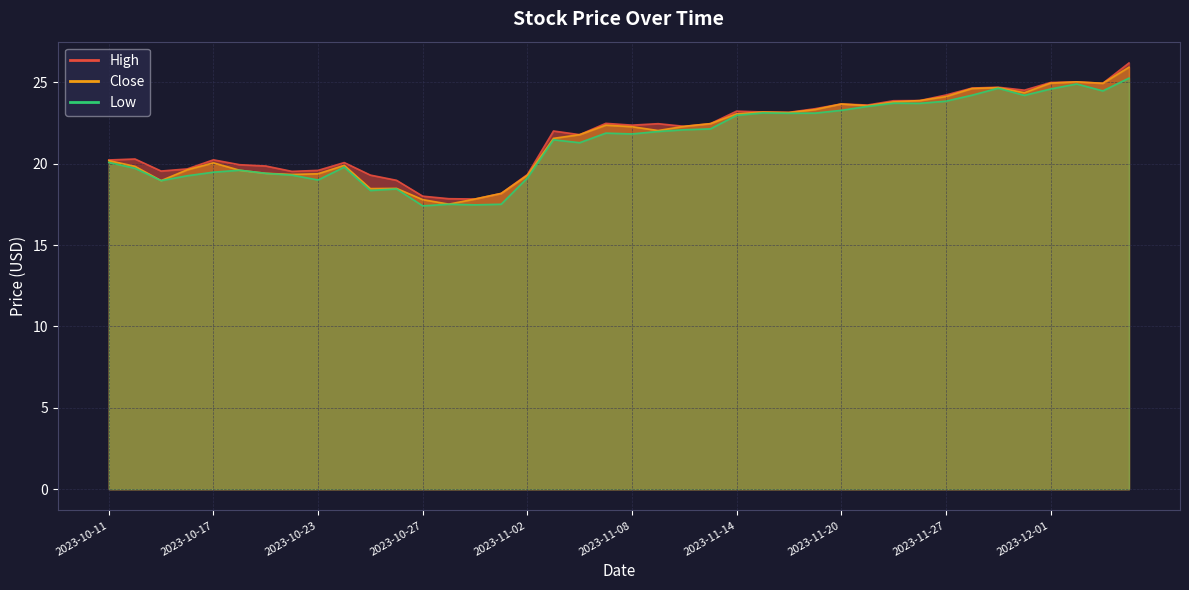

How many distinct data groups are displayed?

3